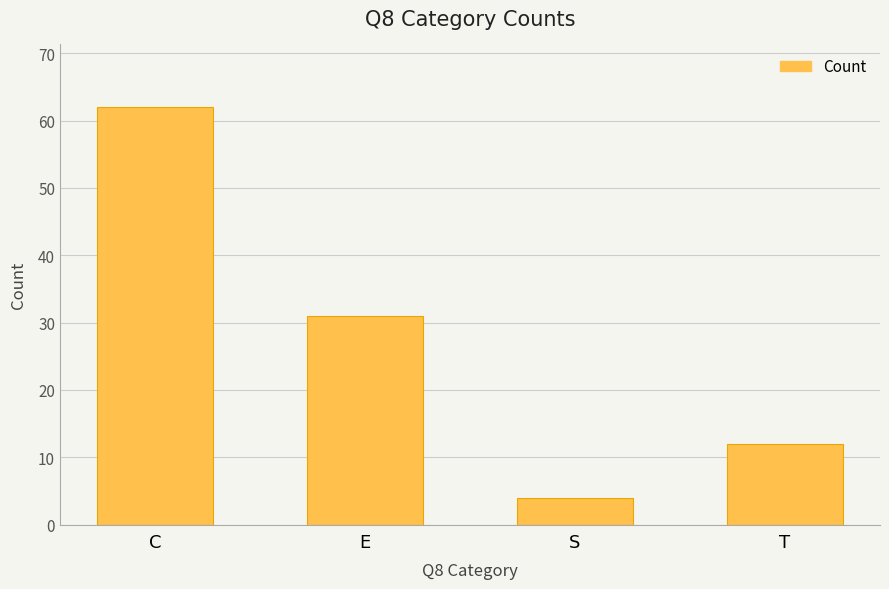

True or false: the data shows 12 at T.

True